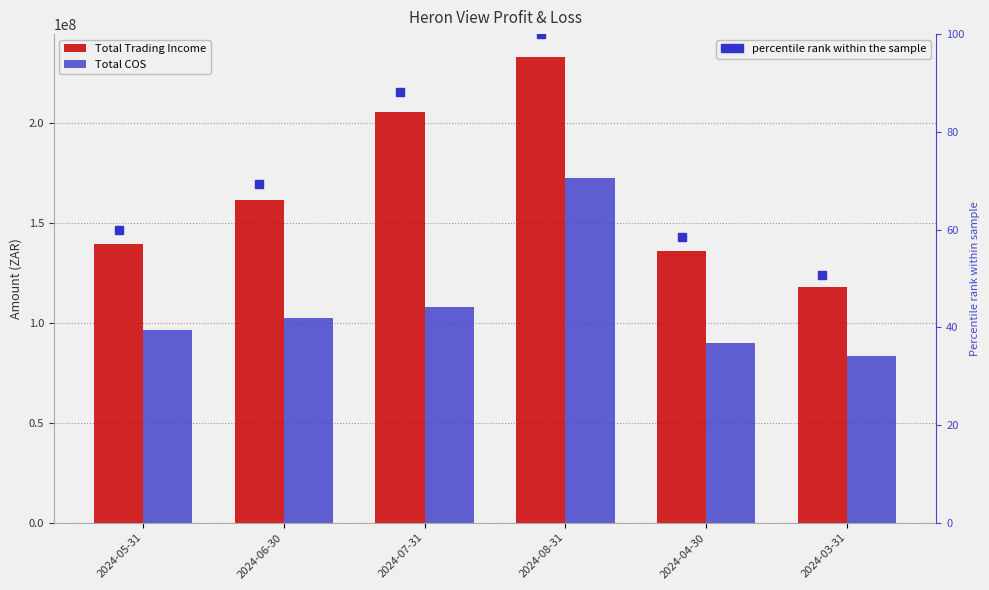

At how many categories does at least one series exceed 226083531?

1